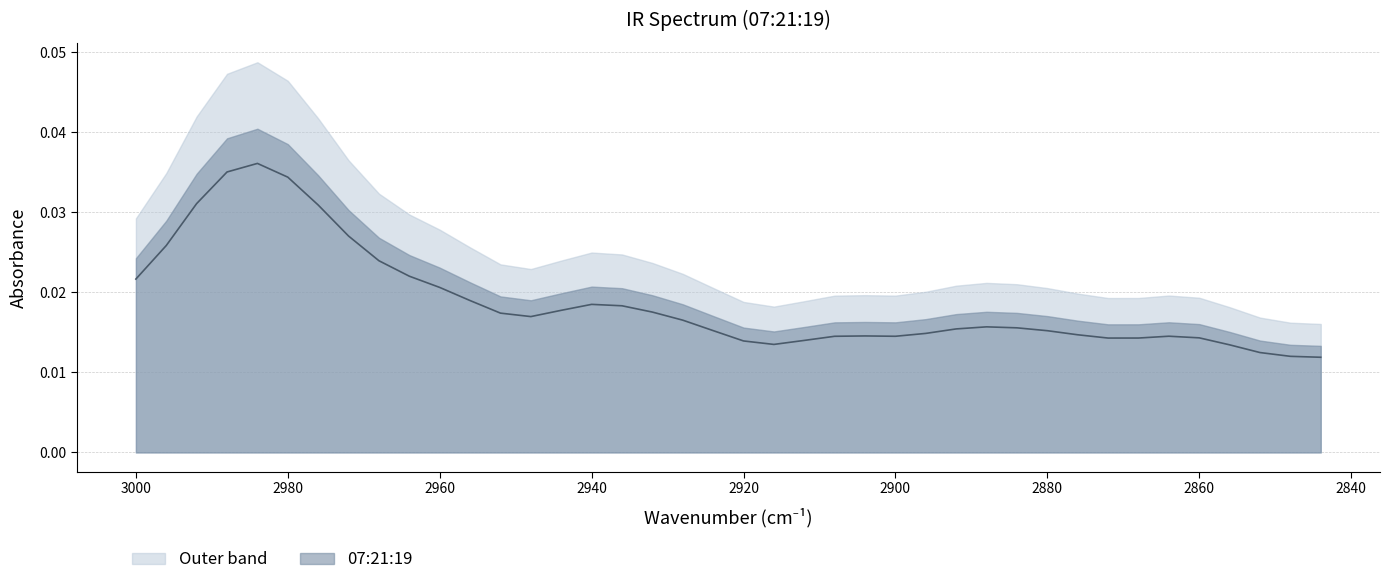

The chart shows a value of 0.0 at 2956. True or false?

False